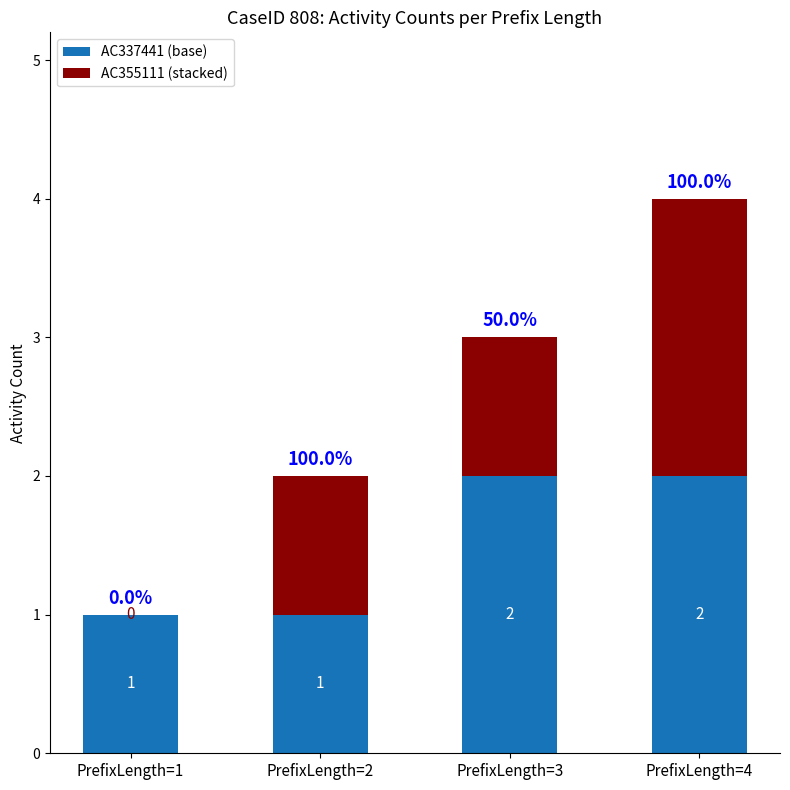

What is the sum of all AC337441 (base) values?

6